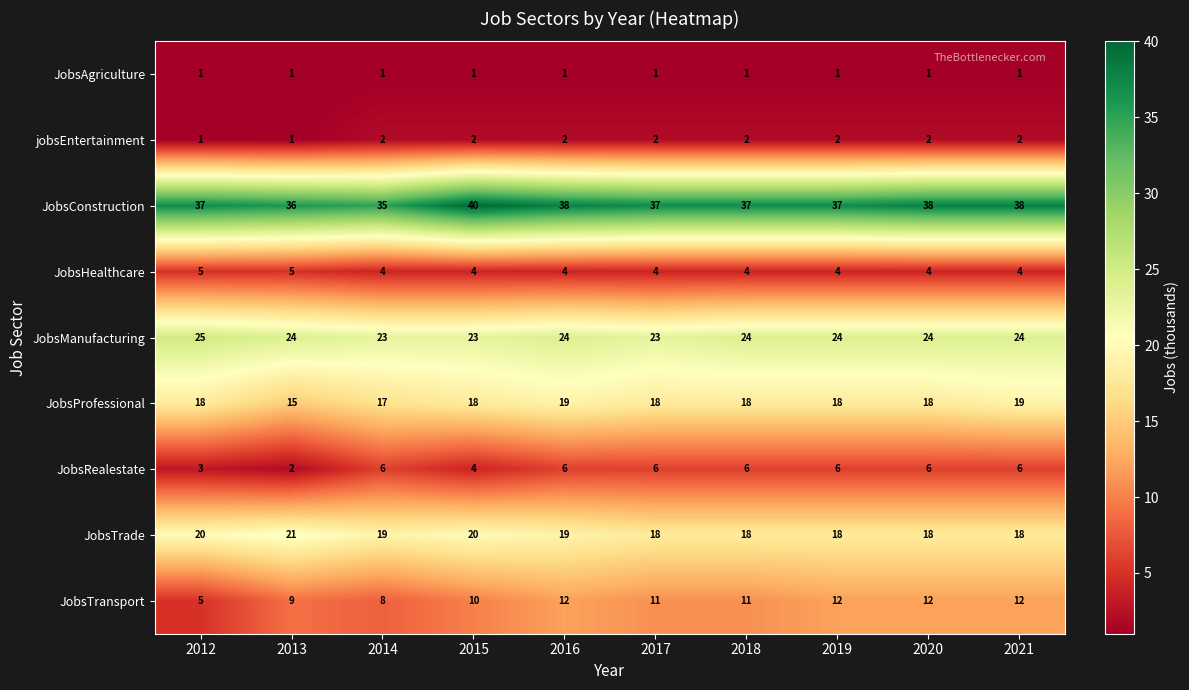

What is the sum of the JobsRealestate values at 2017 and 2013?

8